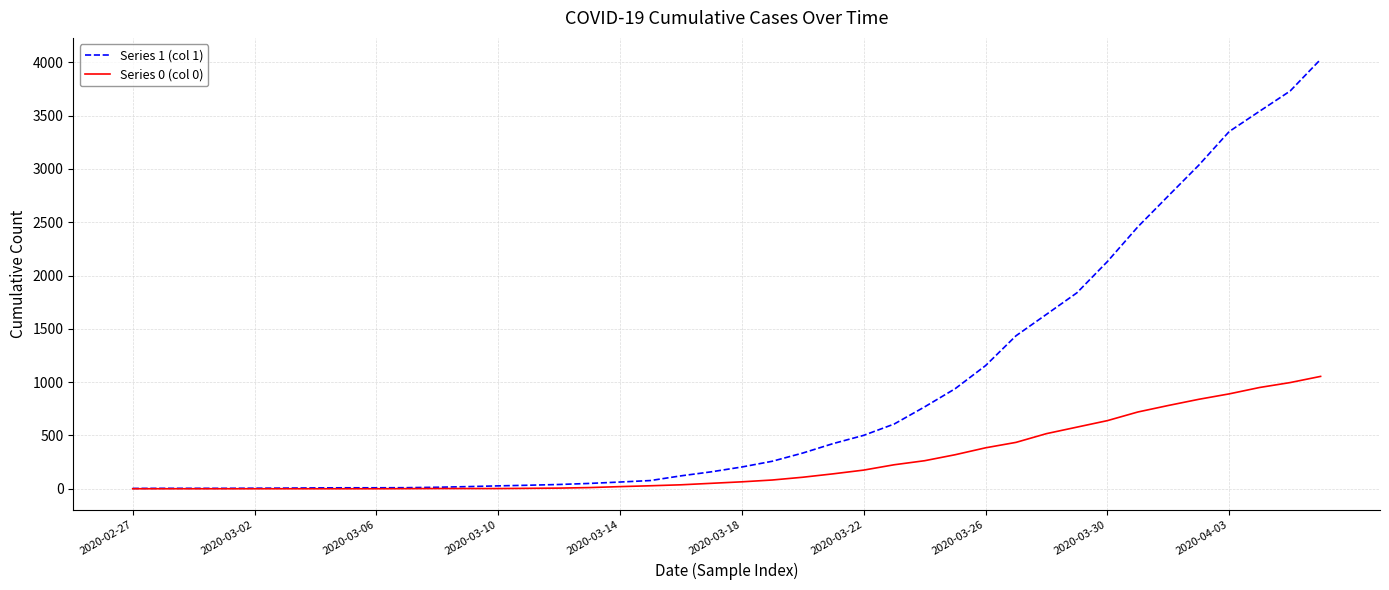

Which series has the largest total across all categories?

Series 1 (col 1)